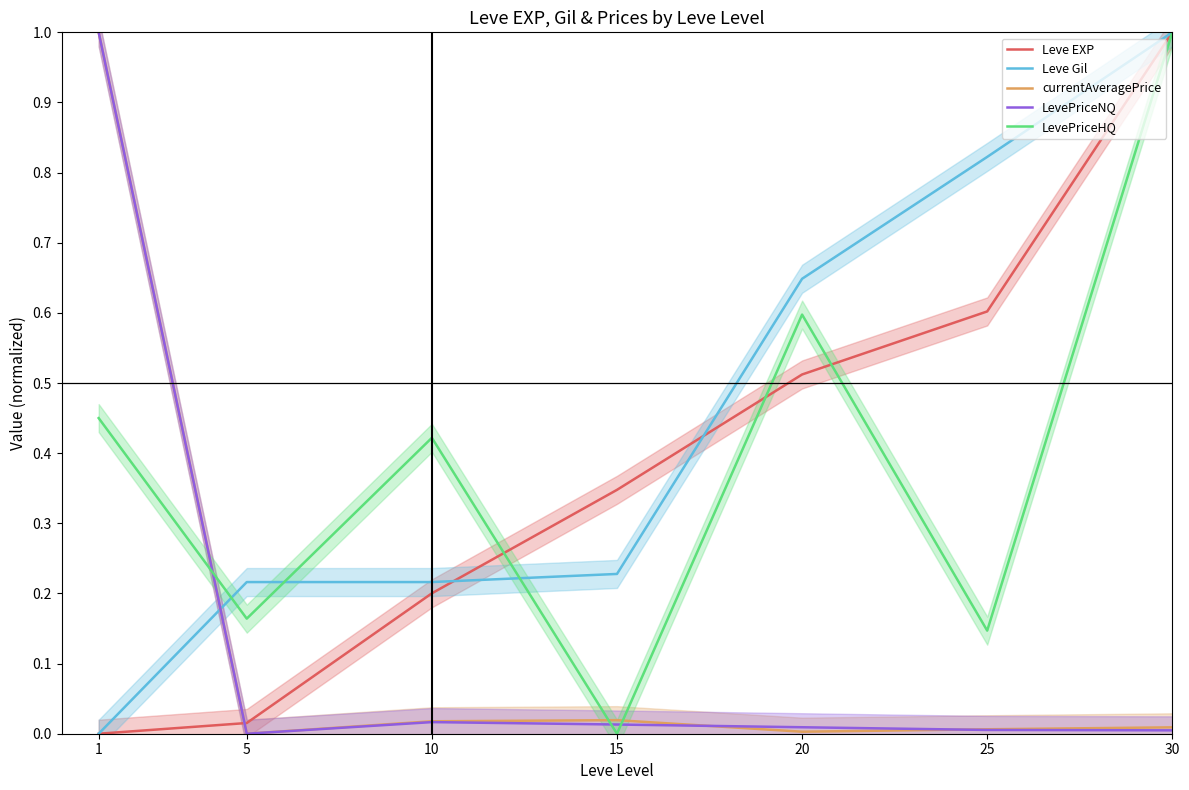

True or false: LevePriceNQ has a value of 0.0 at 30.

True